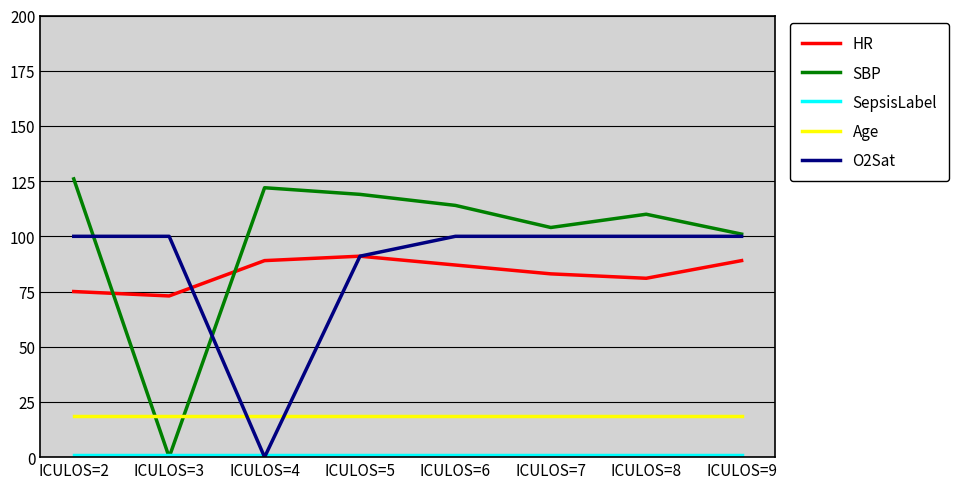

Is it true that Age equals 9.1 at ICULOS=2?

False